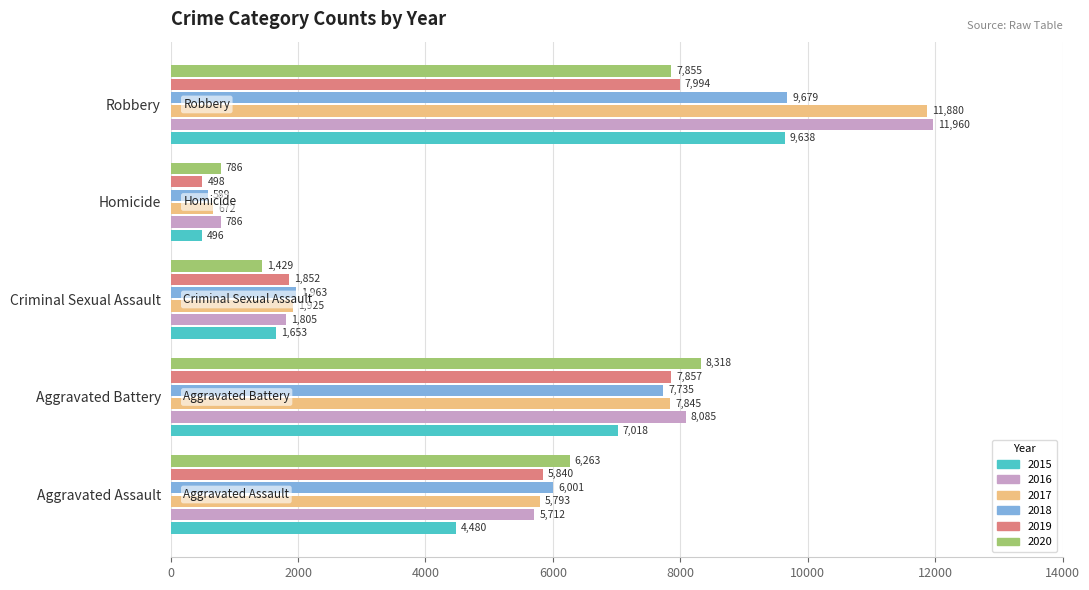

The 2020 series shows 8683 at Aggravated Assault. True or false?

False